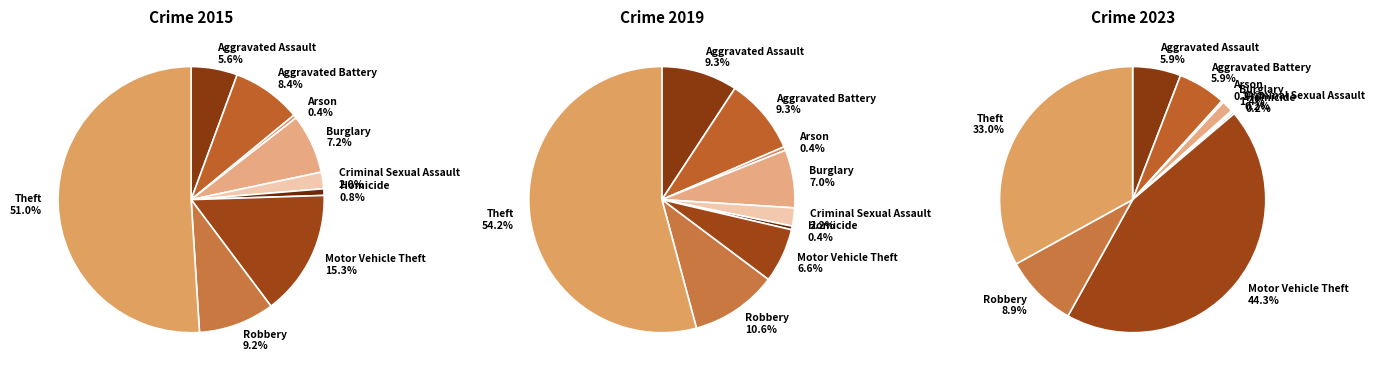

Which category accounts for the majority?

Theft